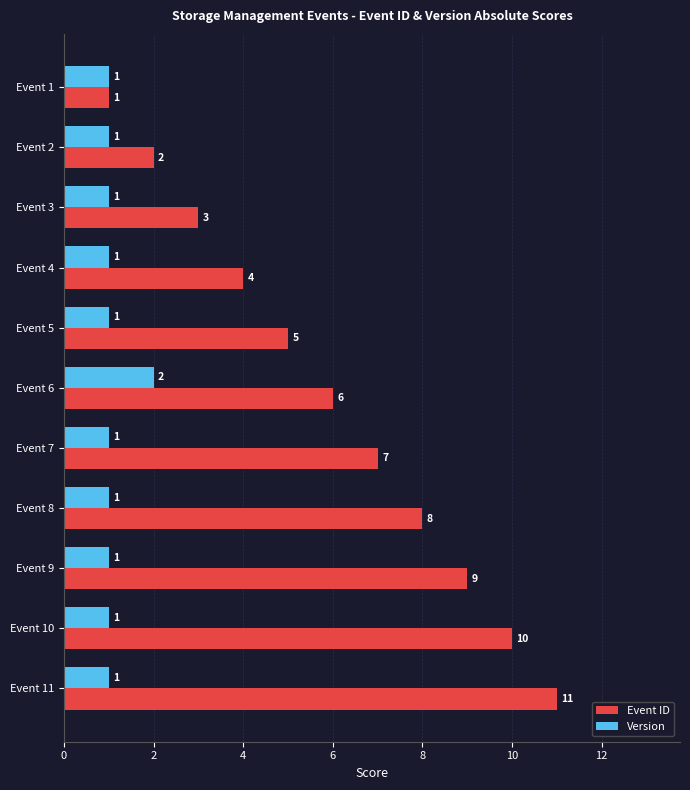

Rank the series by their average value, from lowest to highest.

Version, Event ID